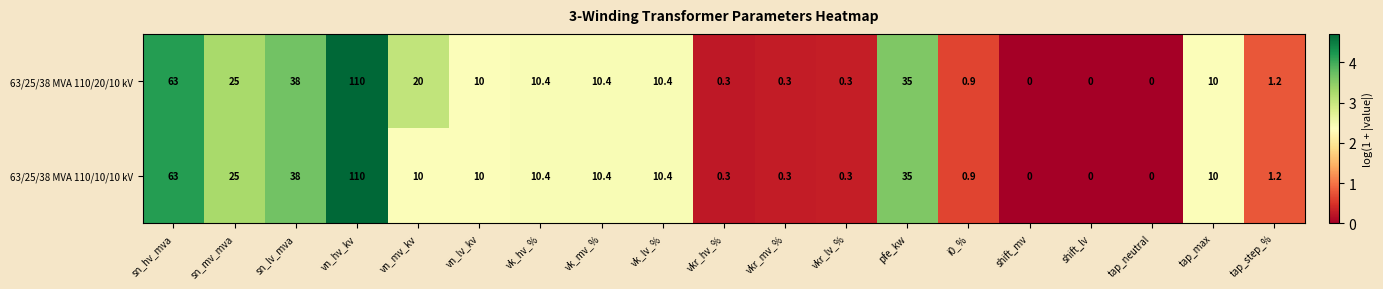

Which label corresponds to the largest value in the chart?

vn_hv_kv